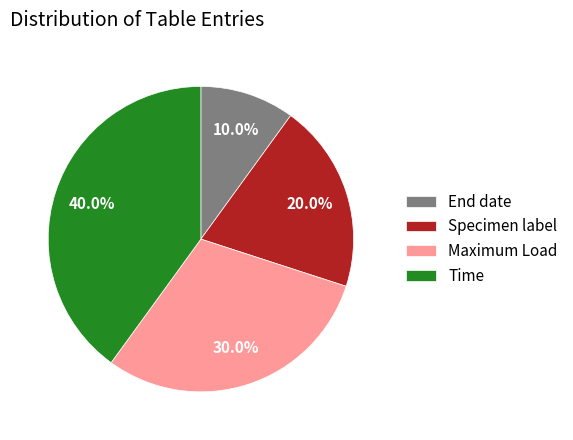

Do Maximum Load and Time together represent more than half of the pie?

Yes